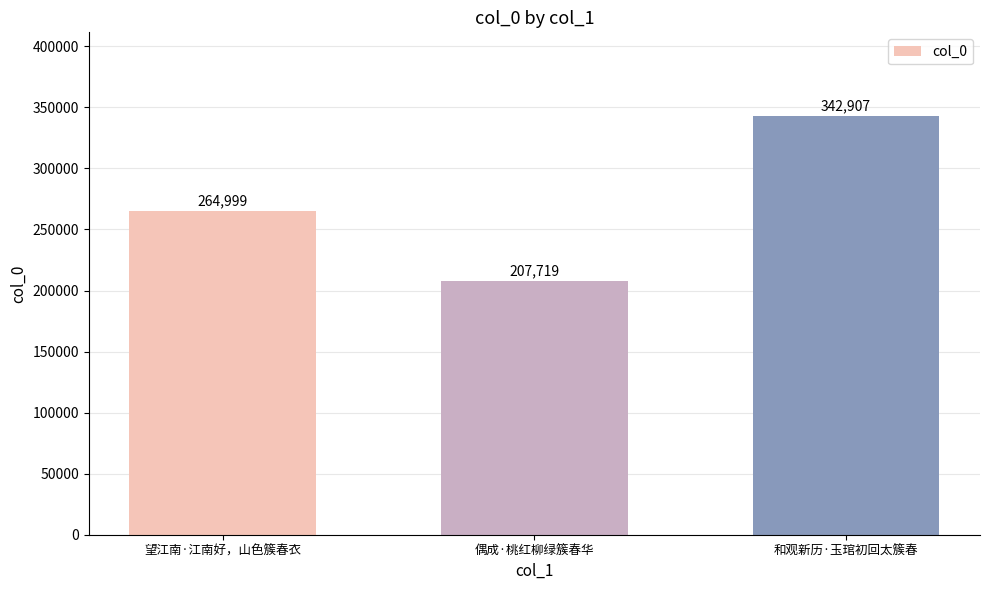

What is the label of the 2nd bar from the left?

偶成·桃红柳绿簇春华